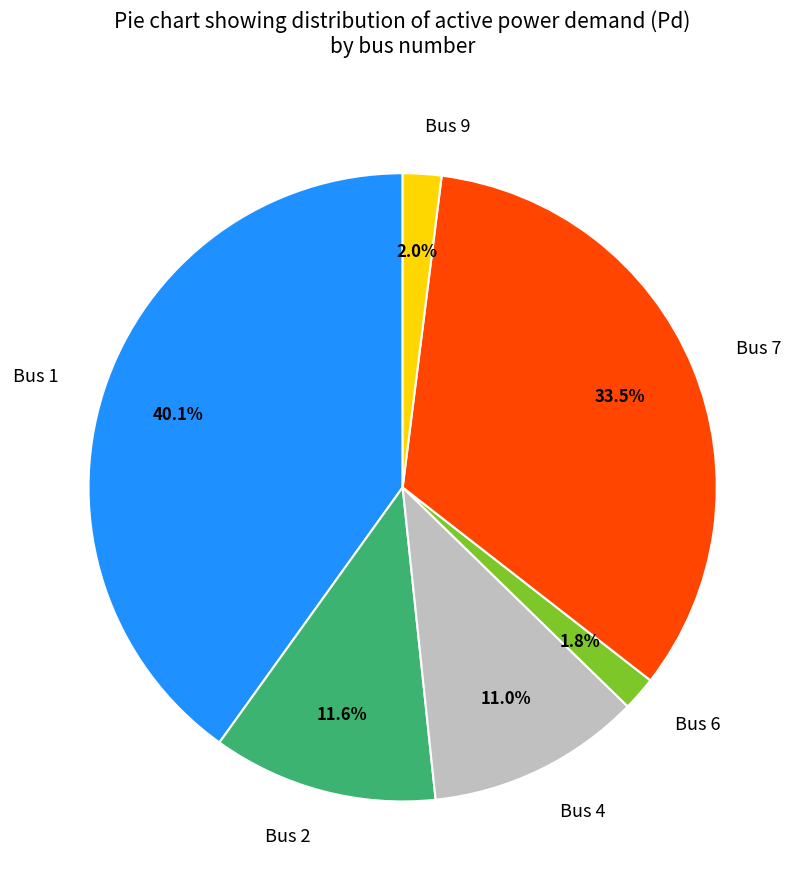

To the nearest percent, what is the difference between the largest and smallest slice percentages?

38%